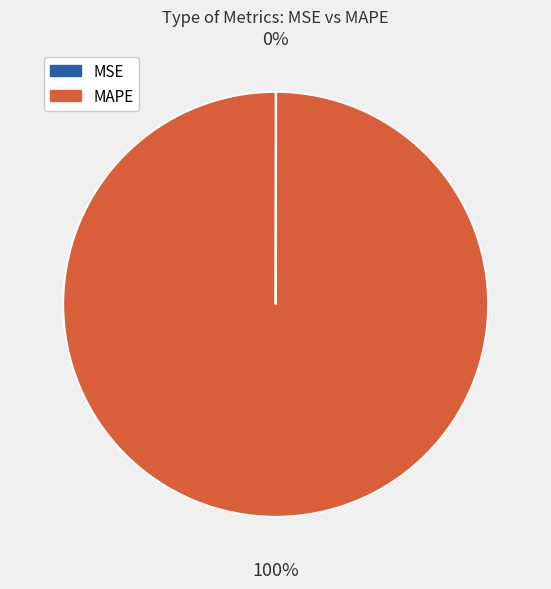

To the nearest percent, what percentage of the pie is MAPE?

100%